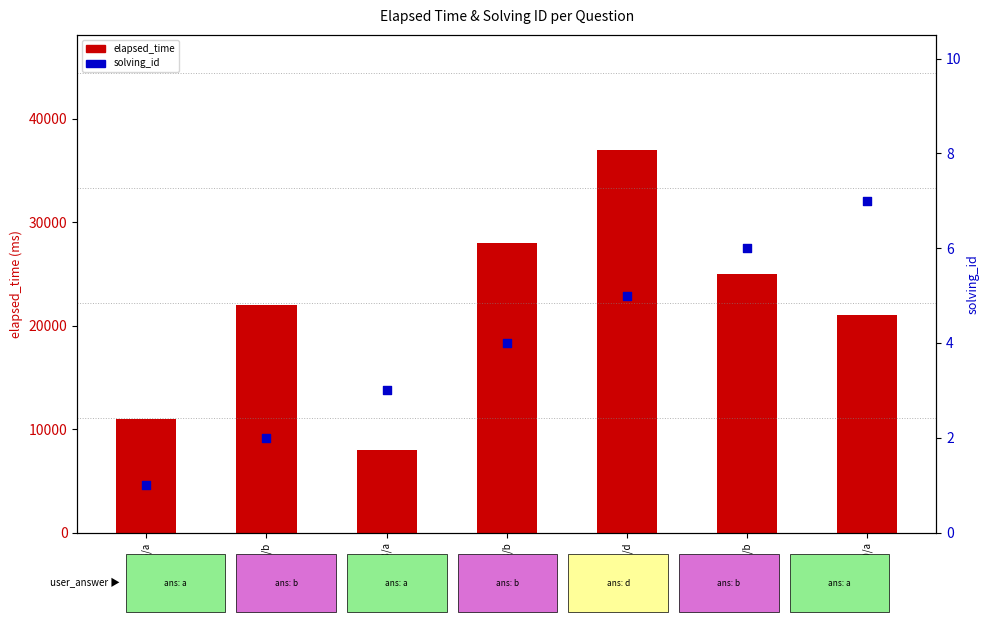

Which series reaches the minimum Y coordinate?

solving_id